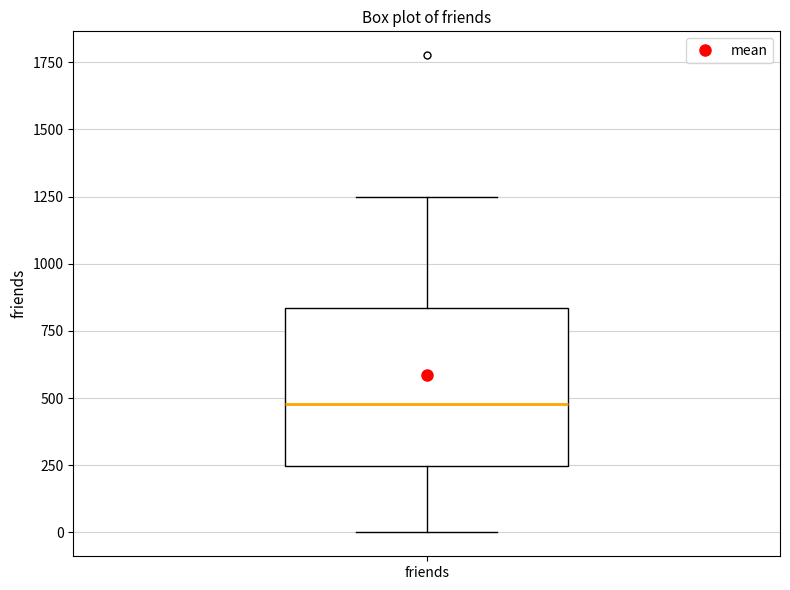

Read this box plot against the y-axis: the position of the median line, the range covered by the box, and the ends of both whiskers. The values are not printed on the chart, so give them approximately, as read against the axis.

median 500, box 250 to 850, whiskers 0 to 1250